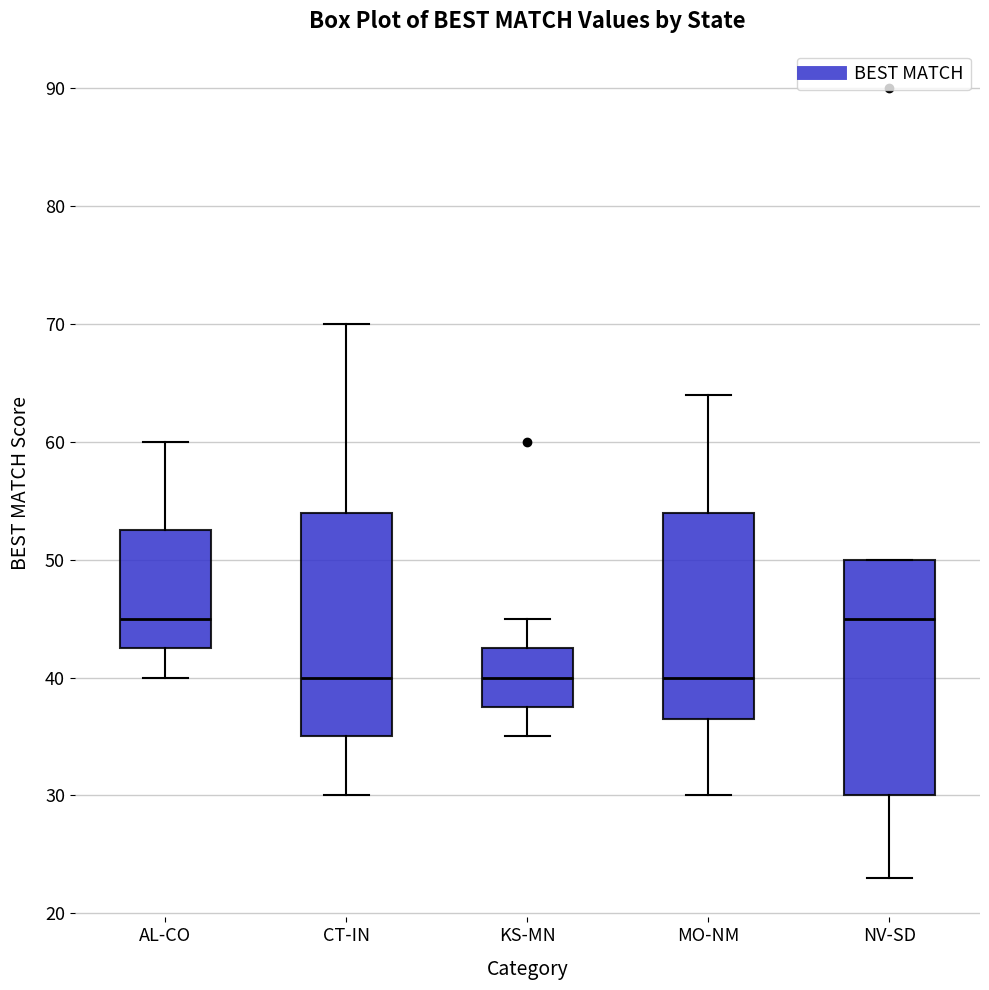

Reading left to right, read every box against the y-axis: the position of its median line, the range the box covers, and the ends of its whiskers. The values are not printed on the chart, so give them approximately, as read against the axis.

AL-CO: median 45, box 43 to 53, whiskers 40 to 60
CT-IN: median 40, box 35 to 54, whiskers 30 to 70
KS-MN: median 40, box 38 to 43, whiskers 35 to 45
MO-NM: median 40, box 37 to 54, whiskers 30 to 64
NV-SD: median 45, box 30 to 50, whiskers 23 to 50